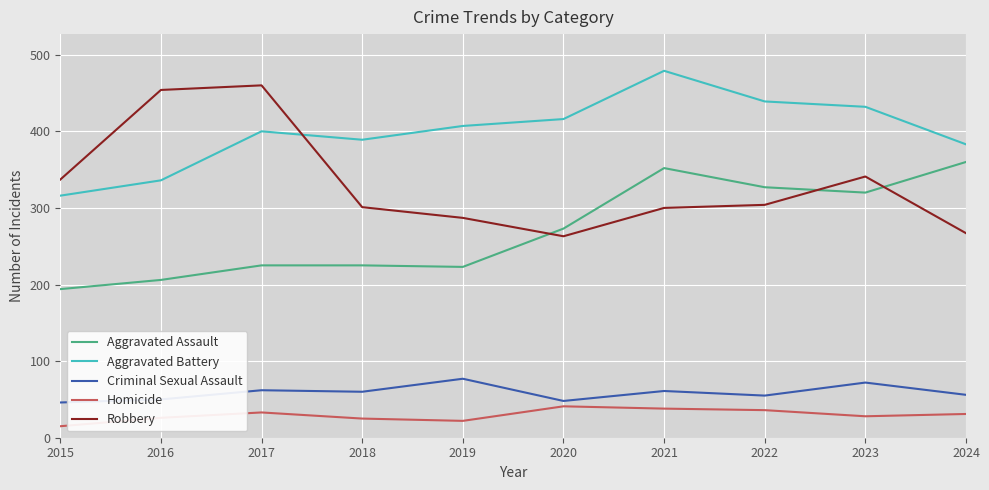

Is it true that Aggravated Assault equals 428 at 2023?

False